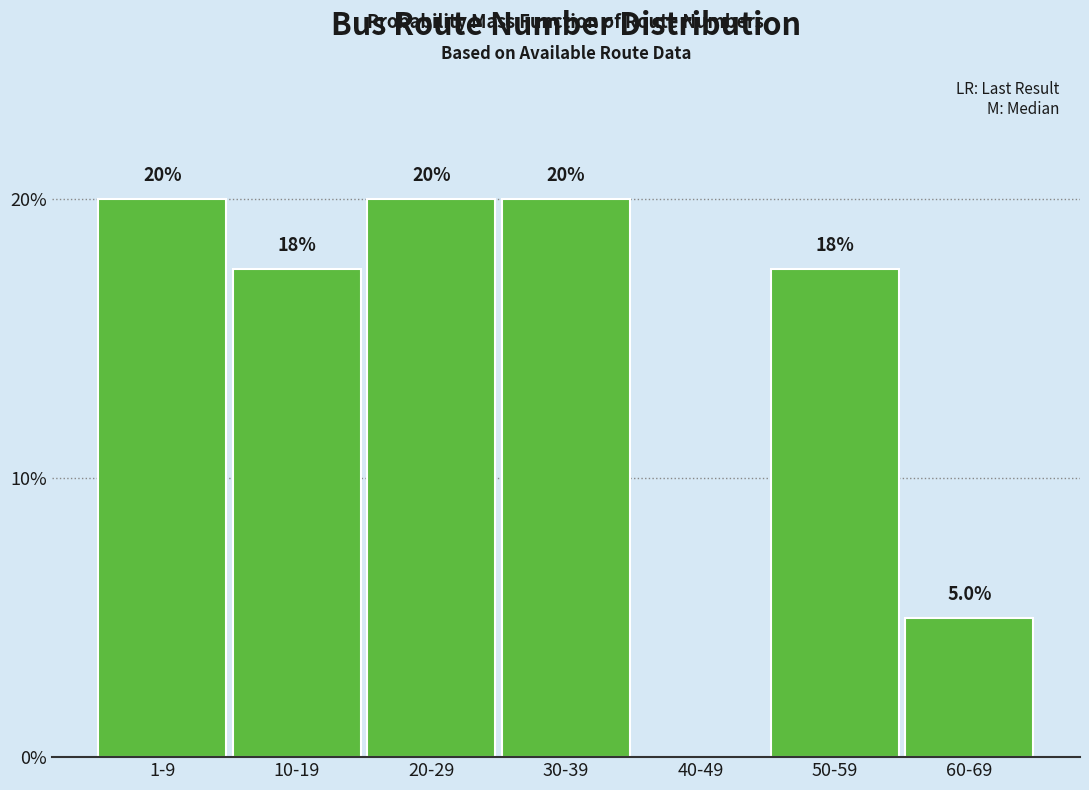

Reading right to left, extract all data points from this chart.

60-69=5.0	50-59=17.5	40-49=0.0	30-39=20.0	20-29=20.0	10-19=17.5	1-9=20.0